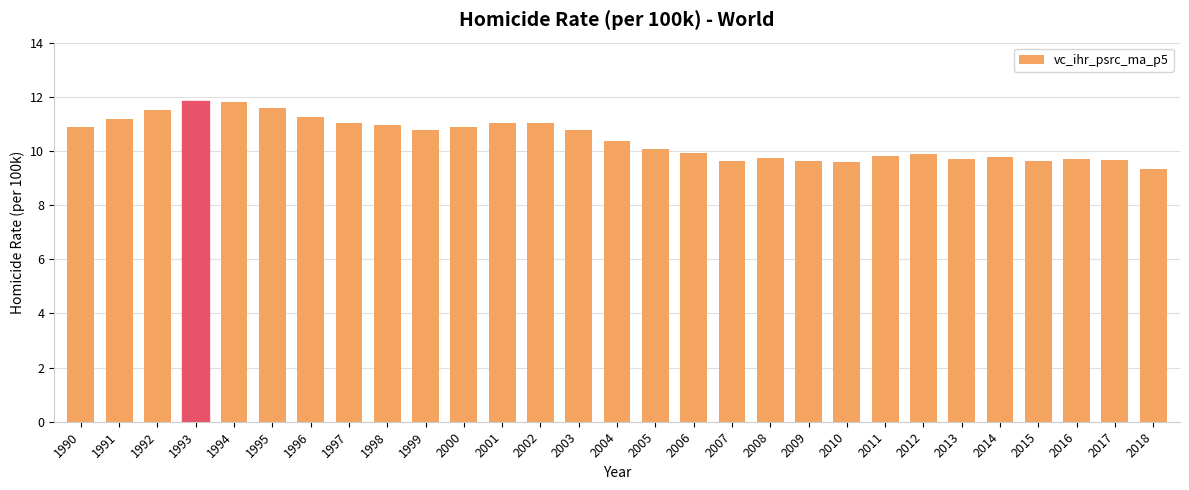

Is it true that the value at 2007 is 6.6?

False